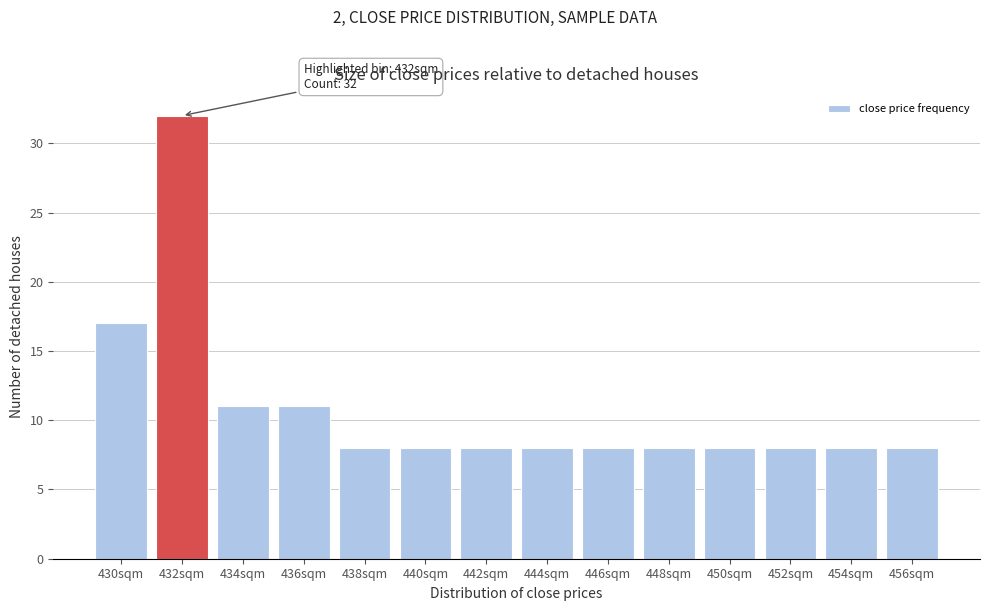

Reading right to left, transcribe all the data shown in this chart.

8	8	8	8	8	8	8	8	8	8	11	11	32	17